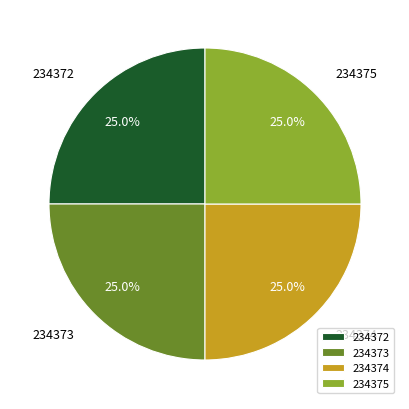

How much of the chart is everything except 234373?

75.0%